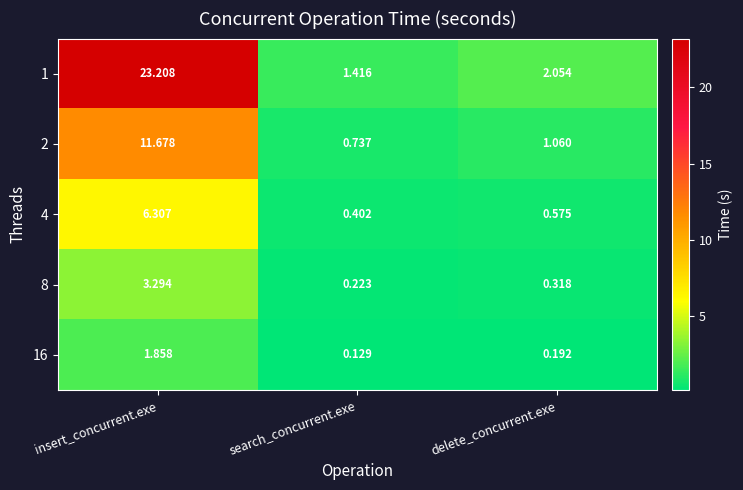

How many series are shown in this chart?

5